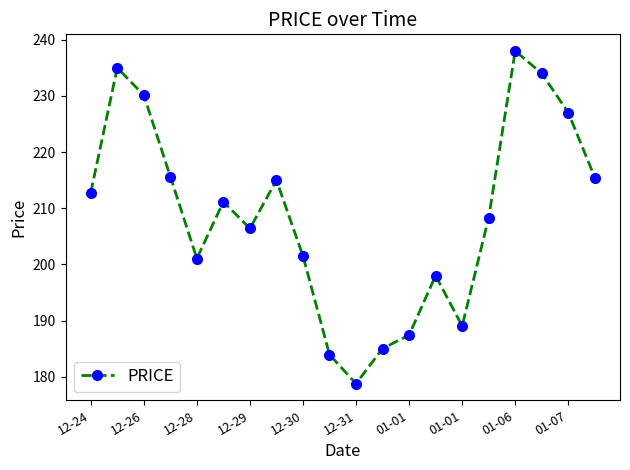

How many series are shown in this chart?

1